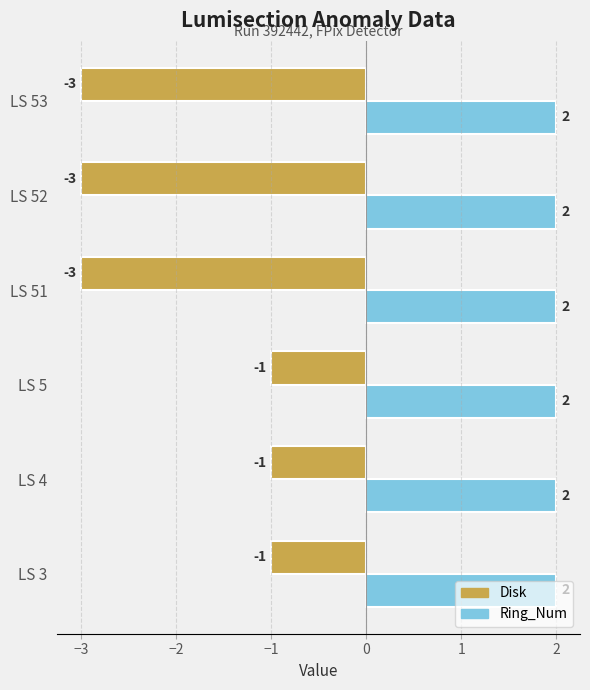

Which series has the largest range (max minus min)?

Disk